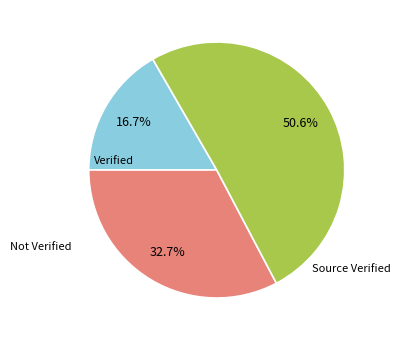

Is there a majority slice in this chart?

Yes